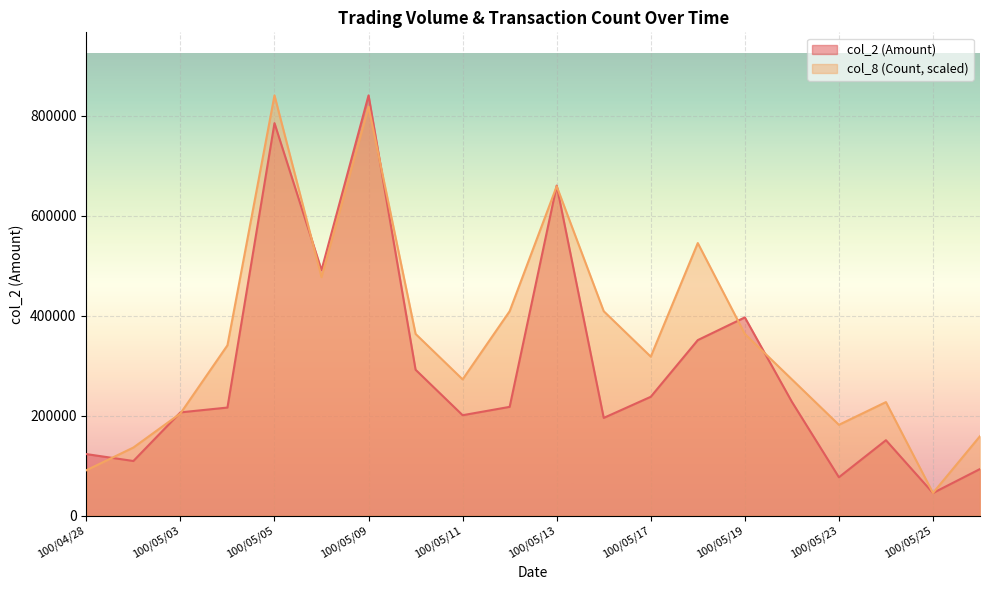

What is the maximum value shown in the chart?

840780.0